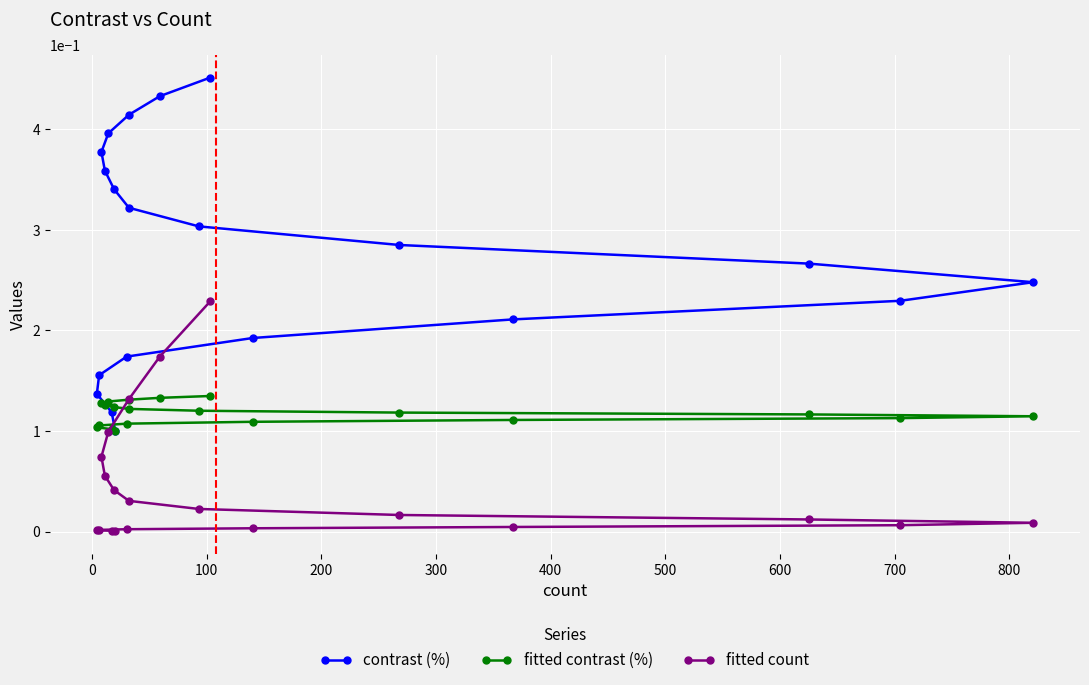

What is the average value of the contrast (%) series?

0.3